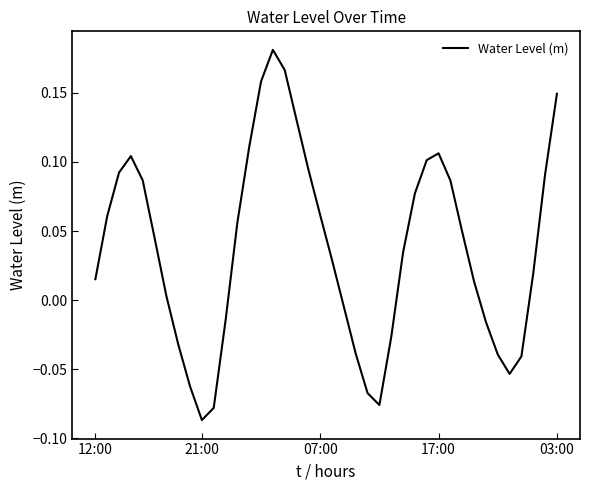

What is the difference between the maximum and minimum values?

0.3